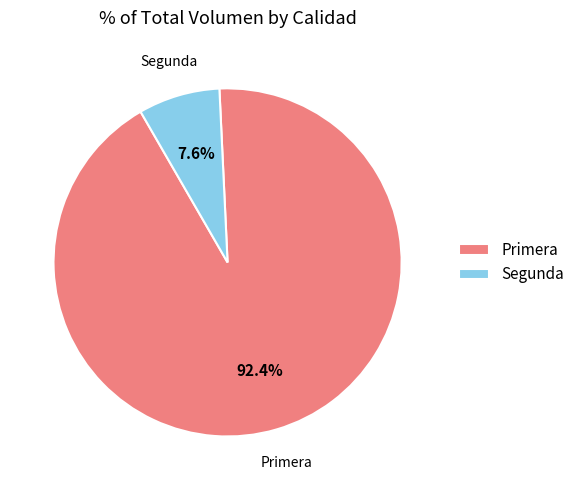

To the nearest percent, what percentage of the pie is Segunda?

8%